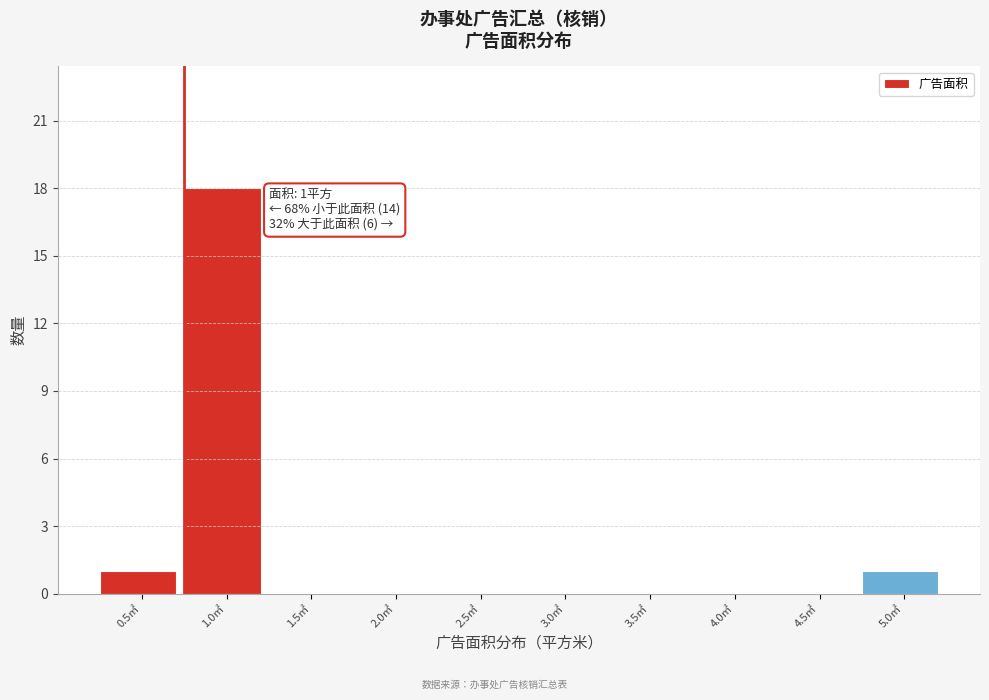

Reading right to left, list all the values displayed in this chart.

5.0㎡=1	4.5㎡=0	4.0㎡=0	3.5㎡=0	3.0㎡=0	2.5㎡=0	2.0㎡=0	1.5㎡=0	1.0㎡=18	0.5㎡=1